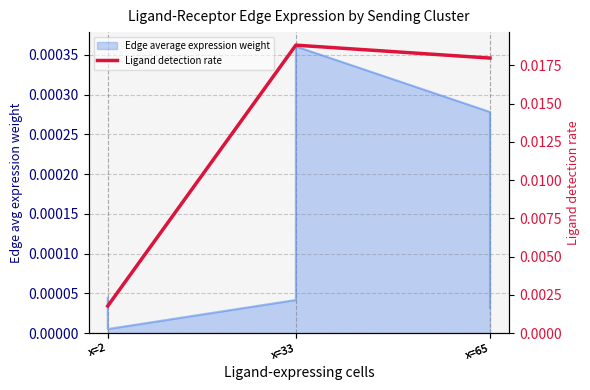

The chart shows a value of 0.0 at x=2. True or false?

False